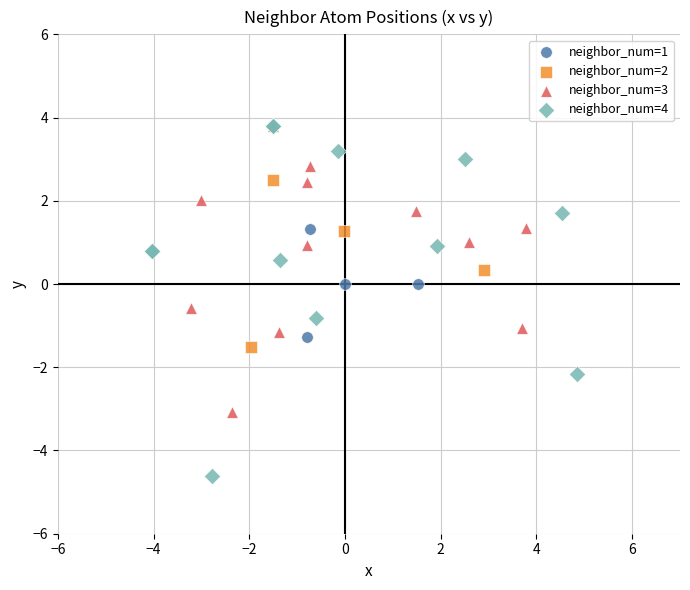

Which series contains the lowest Y value?

neighbor_num=4